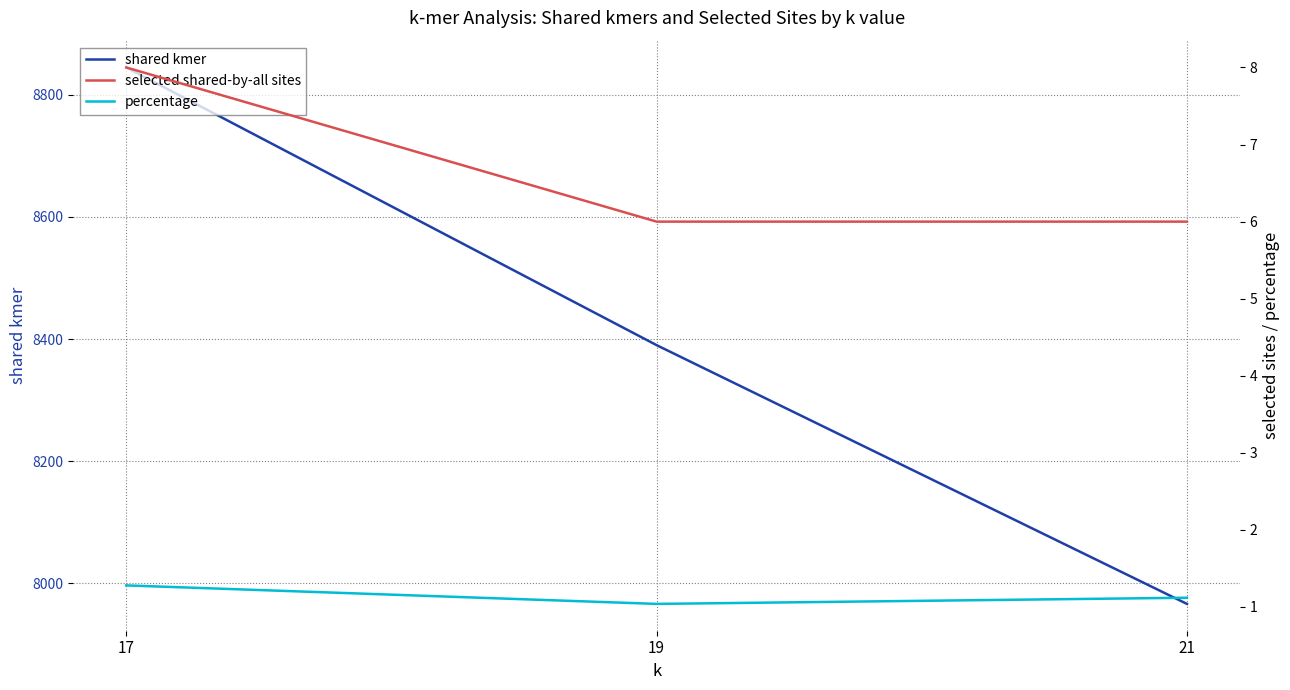

The value of percentage at 19 is 1.0. True or false?

True